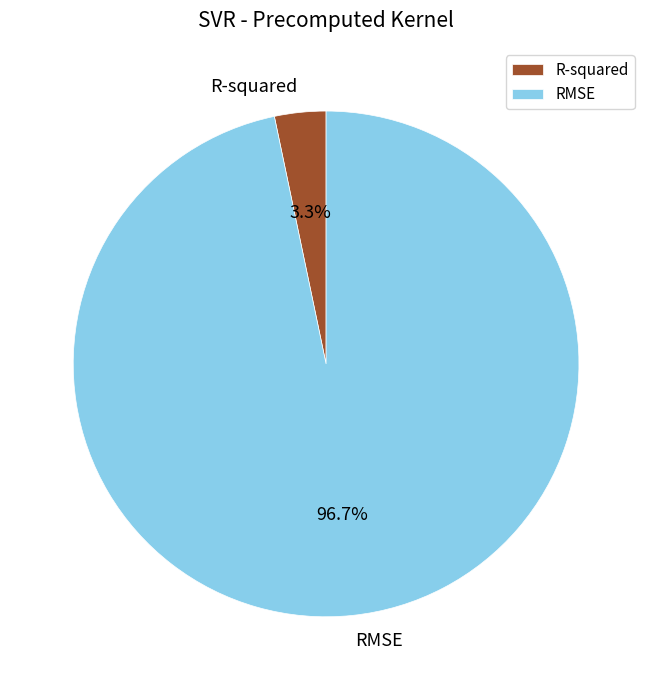

Does R-squared account for over 50% of the chart?

No